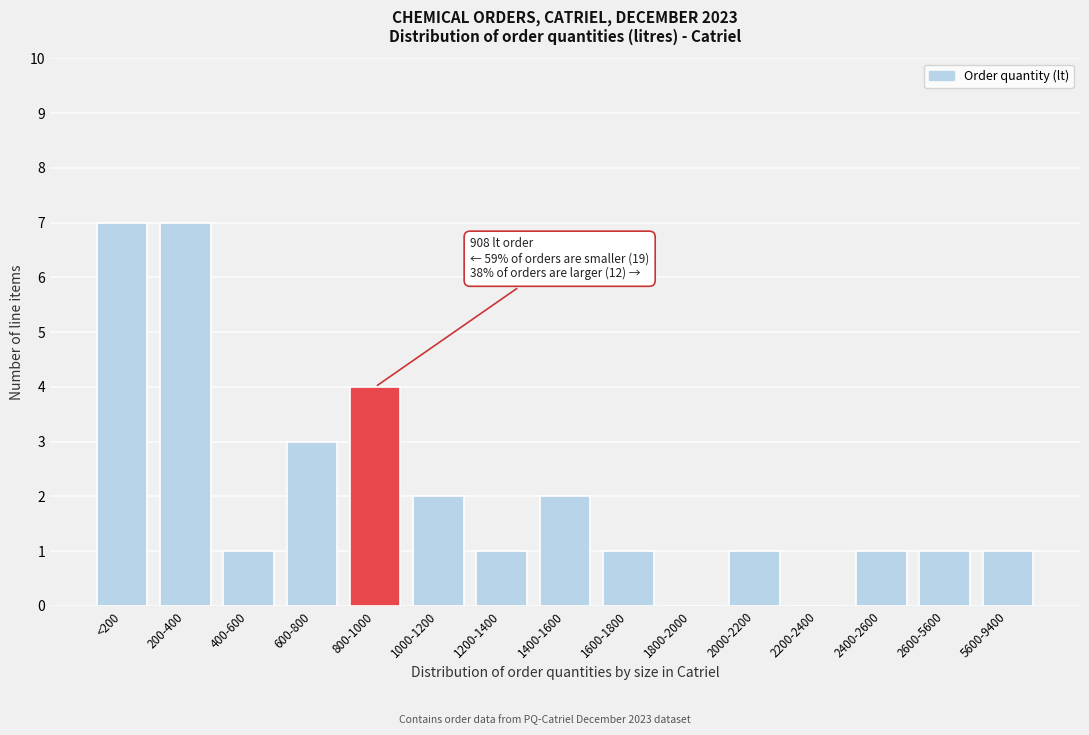

Reading left to right, what are all the values shown in this chart?

<200=7	200-400=7	400-600=1	600-800=3	800-1000=4	1000-1200=2	1200-1400=1	1400-1600=2	1600-1800=1	1800-2000=0	2000-2200=1	2200-2400=0	2400-2600=1	2600-5600=1	5600-9400=1